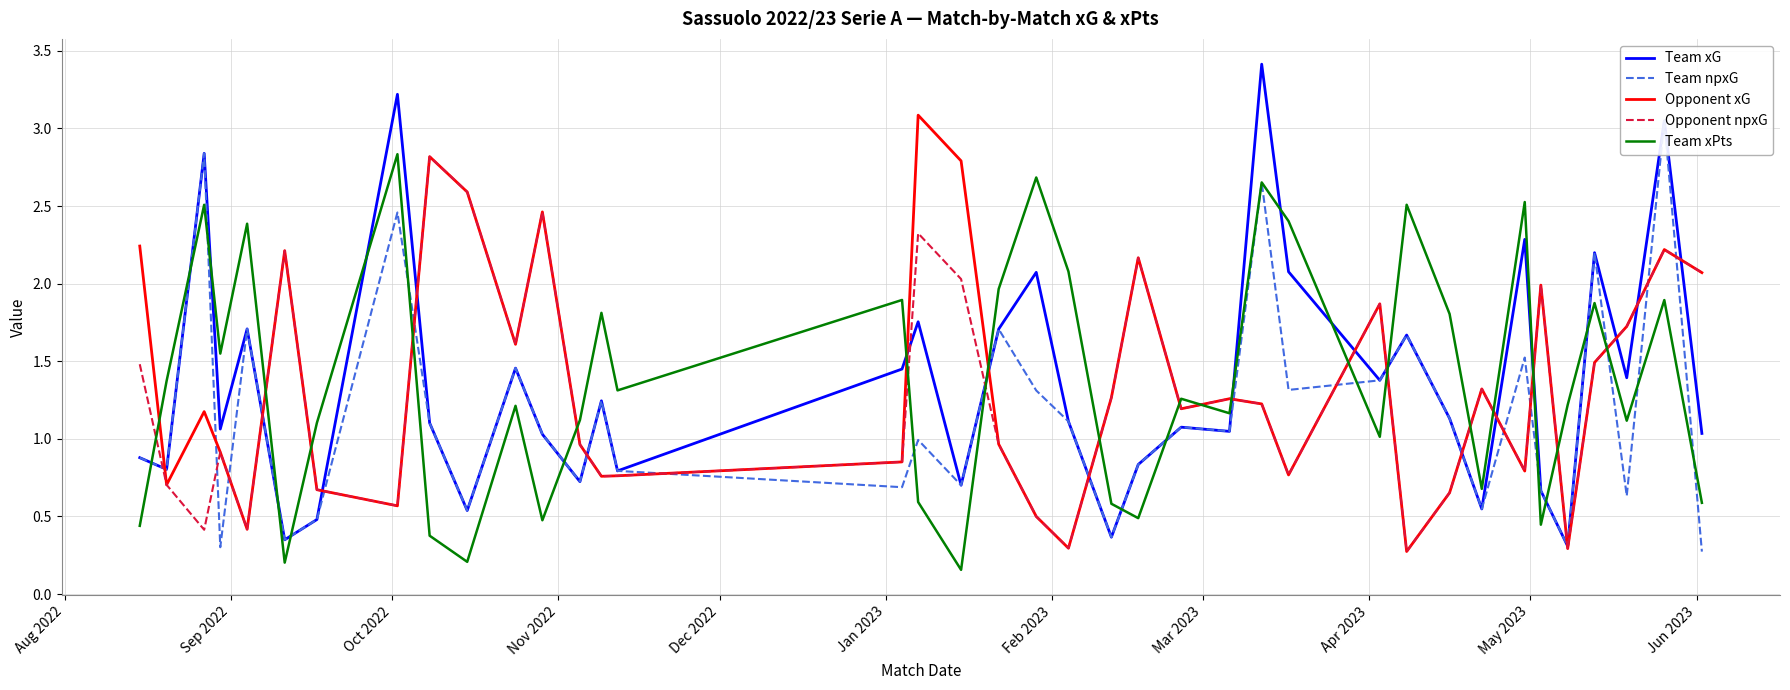

Which series ends up on top after the final intersection of Team npxG and Opponent xG?

Opponent xG